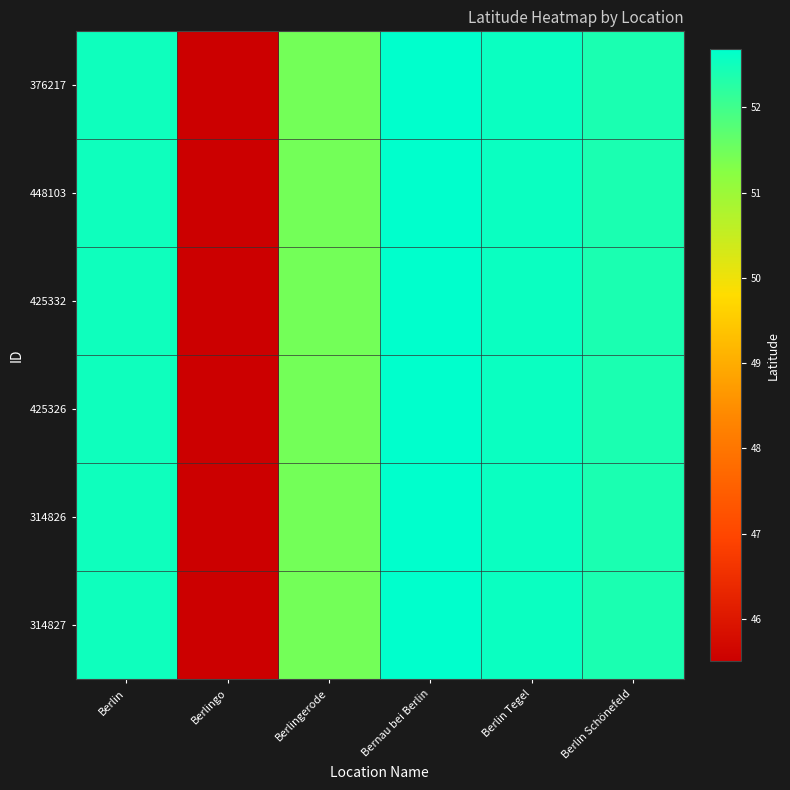

Which label corresponds to the largest value in the chart?

Bernau bei Berlin